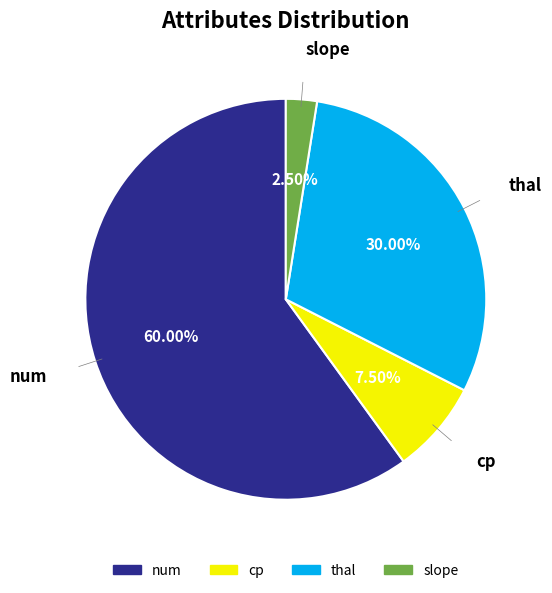

Does any single category account for the majority?

Yes